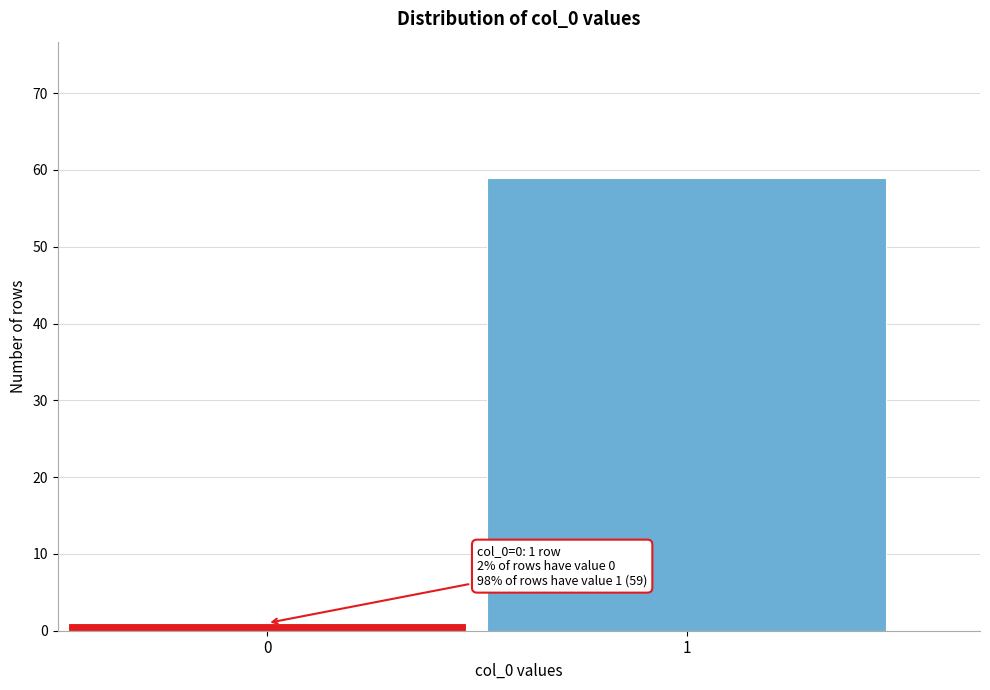

Reading right to left, extract all data points from this chart.

1=59	0=1